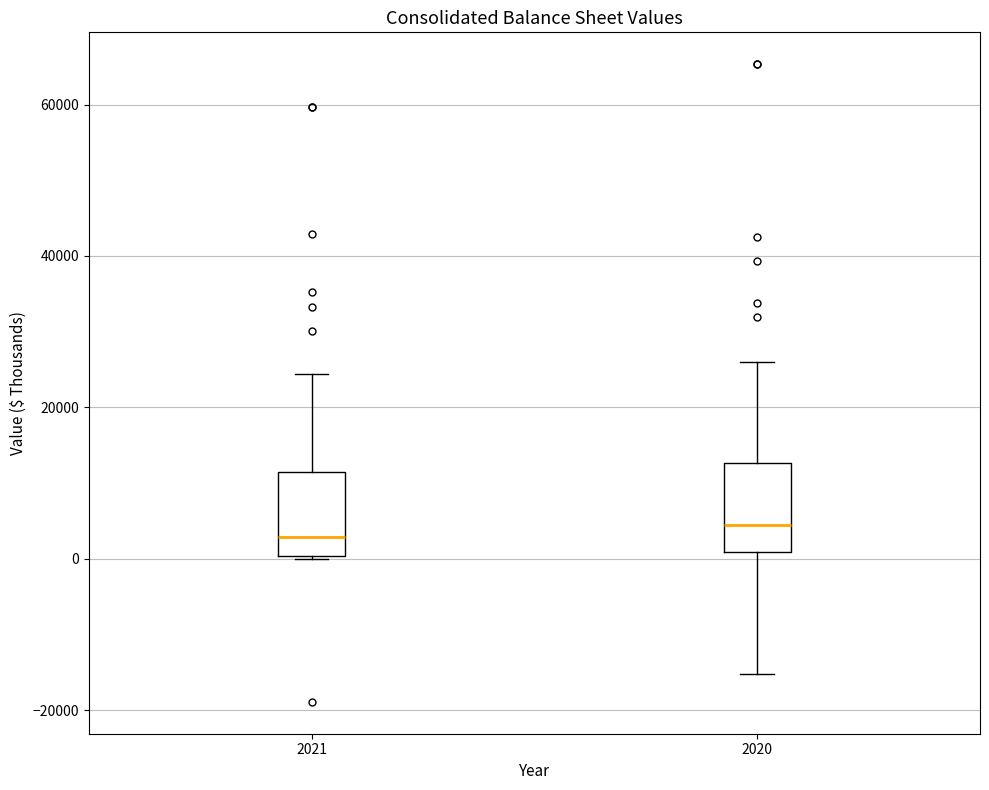

Reading left to right, read every box against the y-axis: the position of its median line, the range the box covers, and the ends of its whiskers. The values are not printed on the chart, so give them approximately, as read against the axis.

2021: median 2000, box 0 to 12000, whiskers 0 to 24000
2020: median 4000, box 0 to 12000, whiskers -16000 to 26000